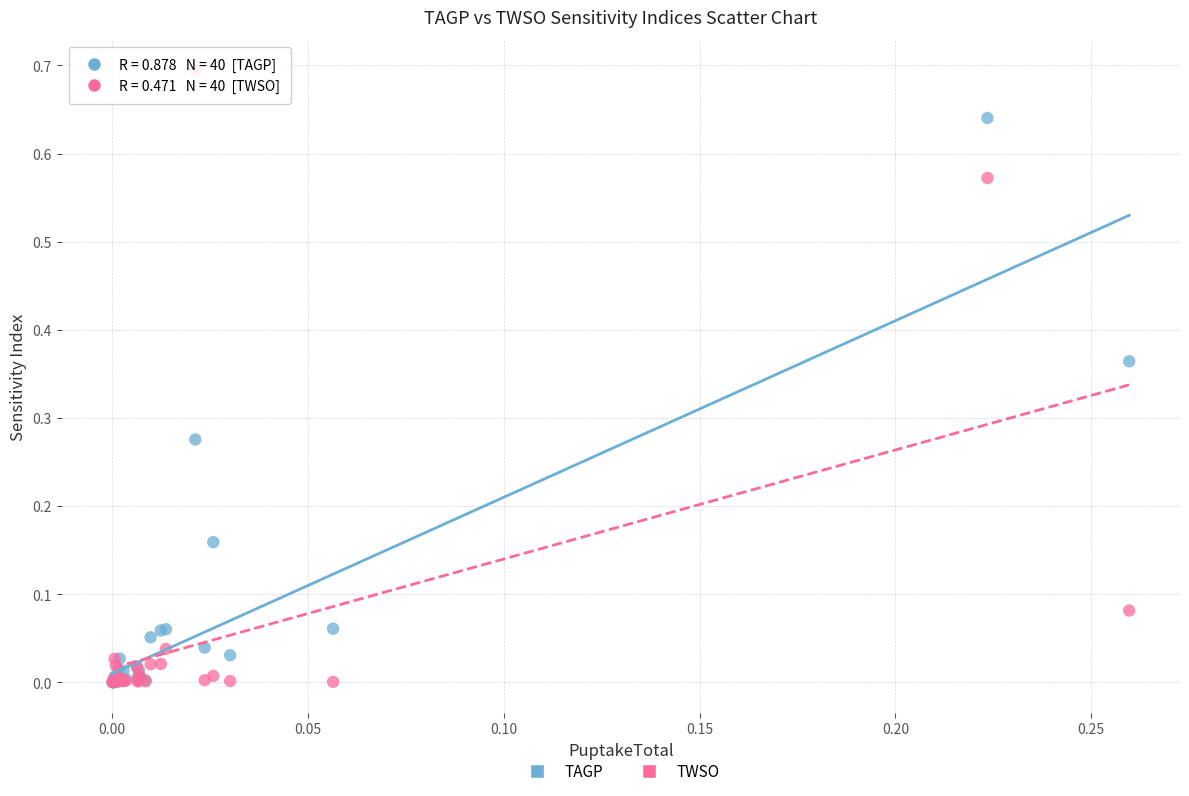

What are all the series names shown in the legend?

TAGP, TWSO